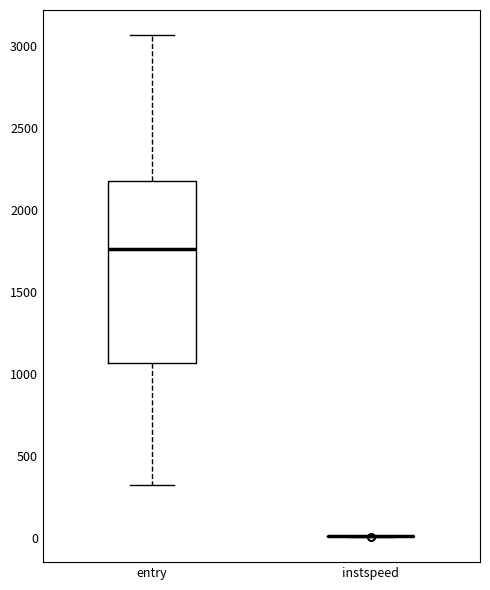

Where is the upper edge of the box for entry on the y-axis? The values are not printed on the chart, so give them approximately, as read against the axis.

2200